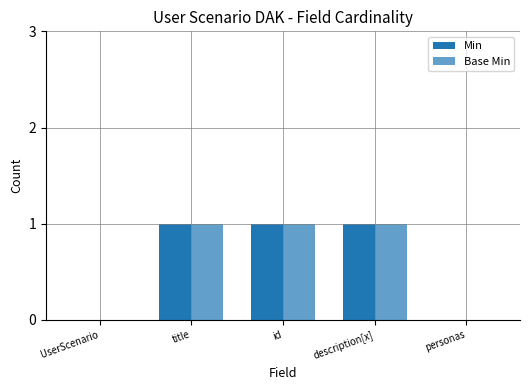

Rank the series by their maximum value, from highest to lowest.

Min, Base Min